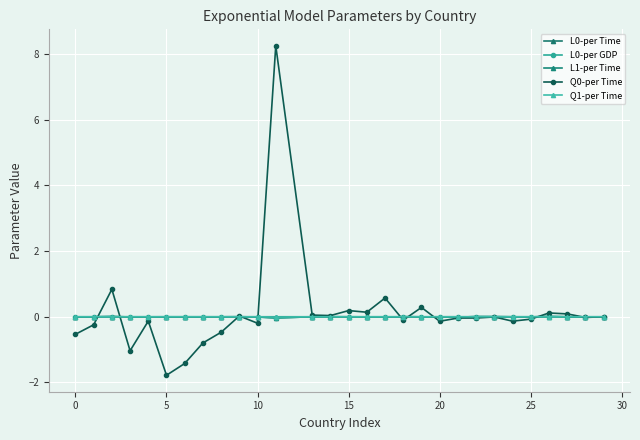

List the series in order of their peak value, lowest first.

L1-per Time, Q1-per Time, L0-per Time, L0-per GDP, Q0-per Time